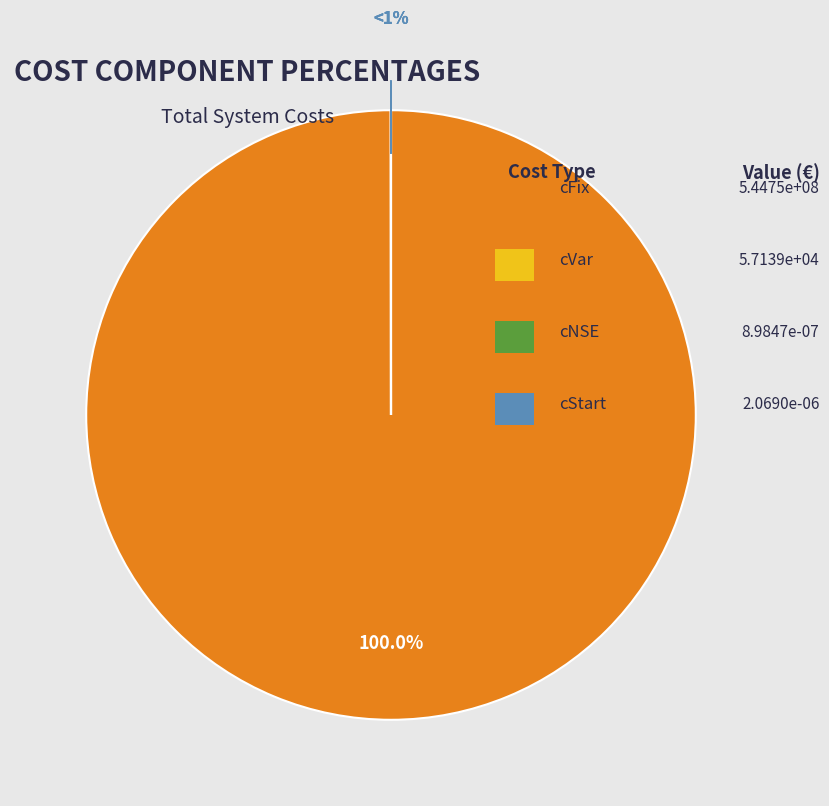

Which category has the biggest portion of the pie?

cFix